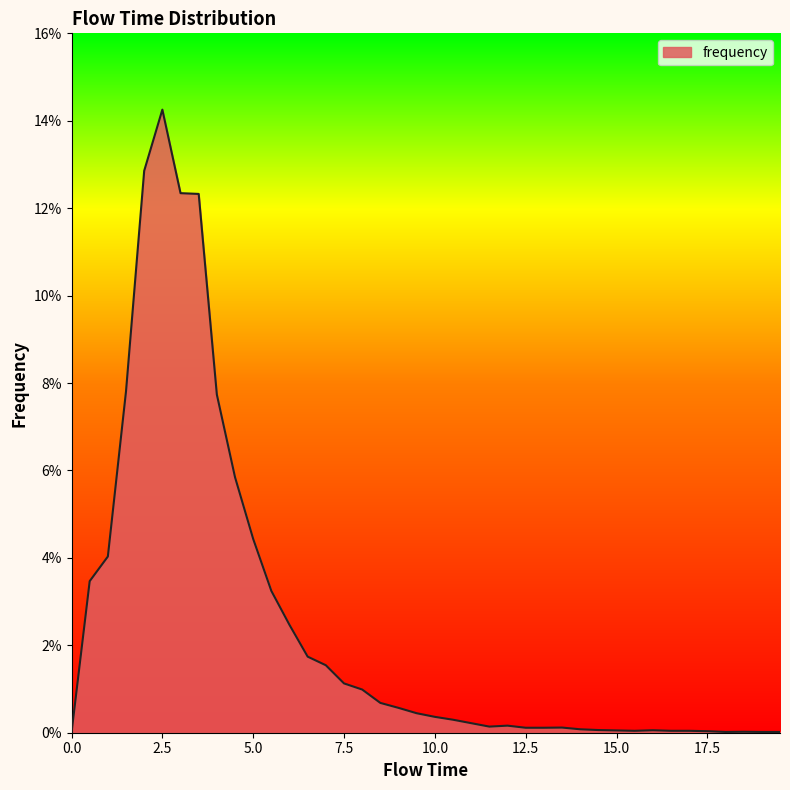

Reading right to left, what are all the values shown in this chart?

0.0	0.0	0.0	0.0	0.0	0.0	0.0	0.0	0.0	0.0	0.0	0.0	0.0	0.0	0.0	0.0	0.0	0.0	0.0	0.0	0.0	0.0	0.0	0.0	0.0	0.0	0.0	0.0	0.0	0.0	0.1	0.1	0.1	0.1	0.1	0.1	0.1	0.0	0.0	0.0